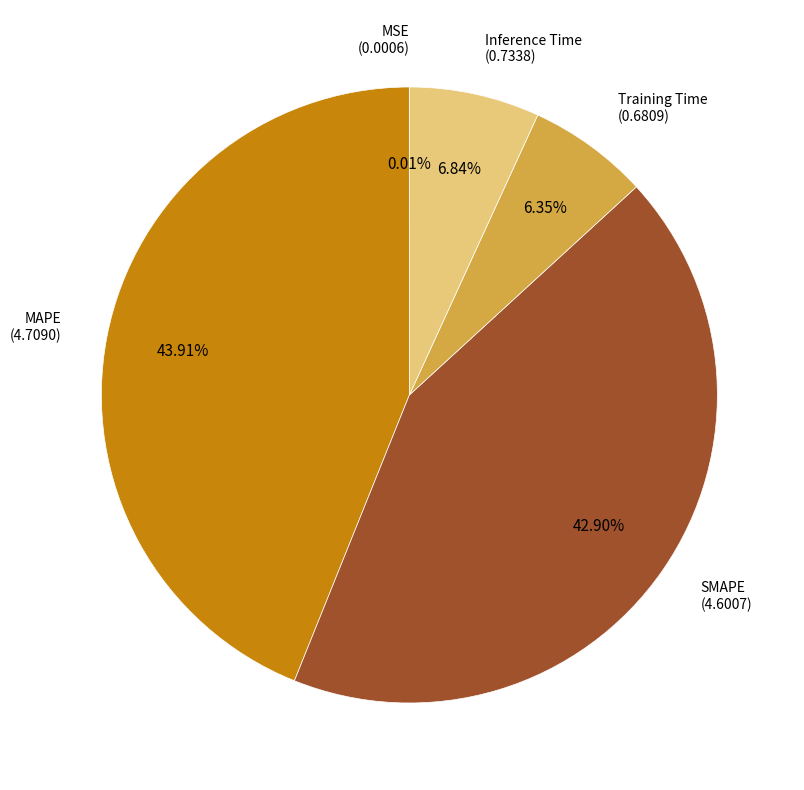

To the nearest percent, what is the difference between the largest and smallest slice percentages?

44%